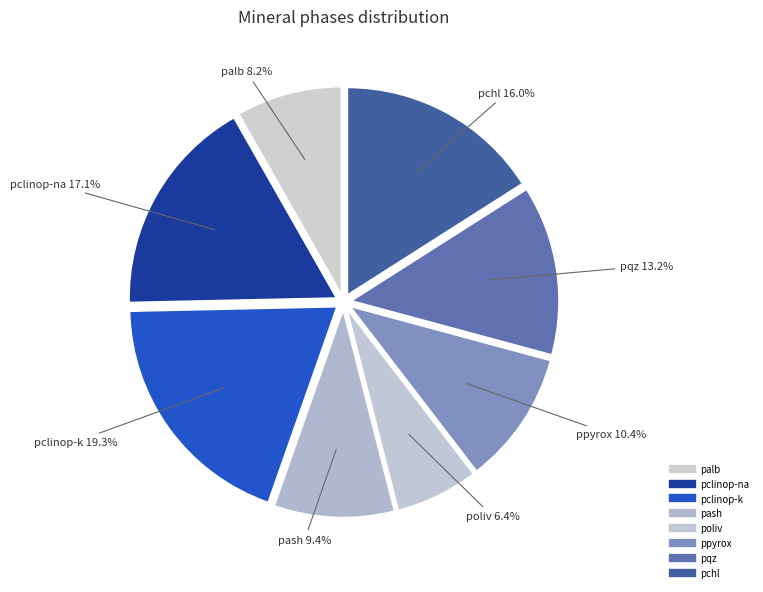

Count the number of slices in the pie.

8